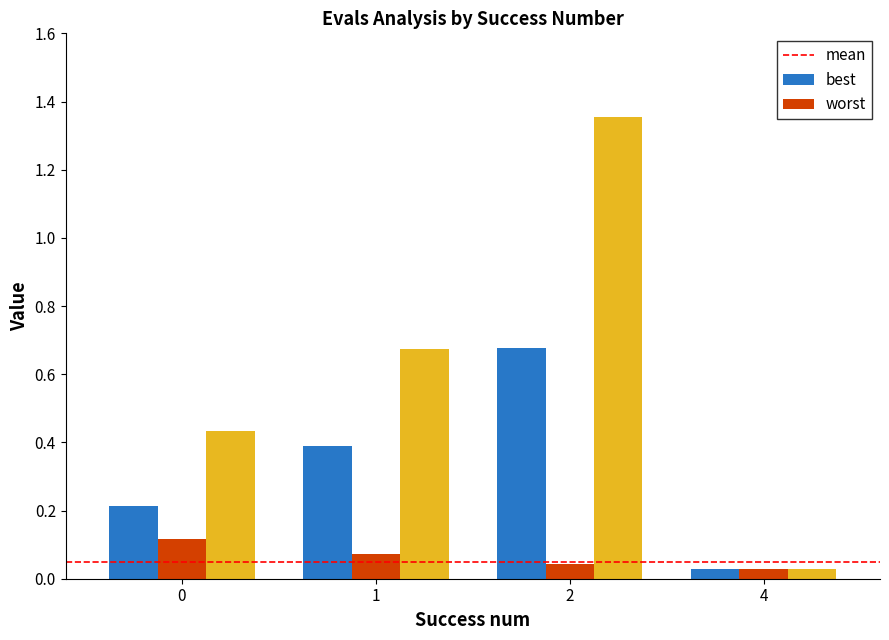

Which category has the lowest value in the worst series?

4